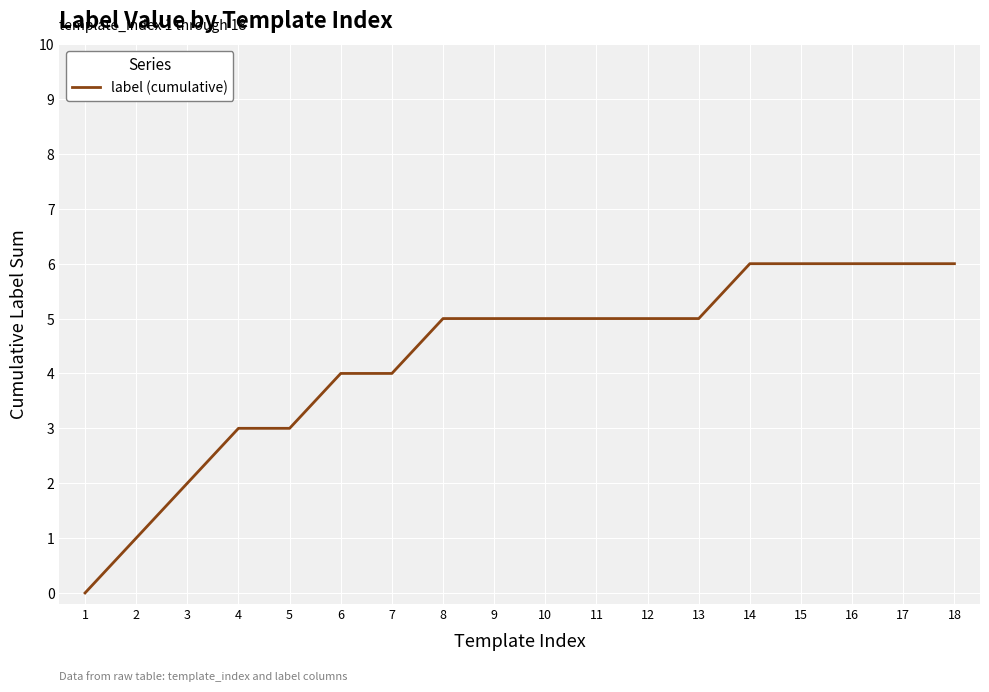

Reading left to right, what are all the values shown in this chart?

1=0	2=1	3=2	4=3	5=3	6=4	7=4	8=5	9=5	10=5	11=5	12=5	13=5	14=6	15=6	16=6	17=6	18=6